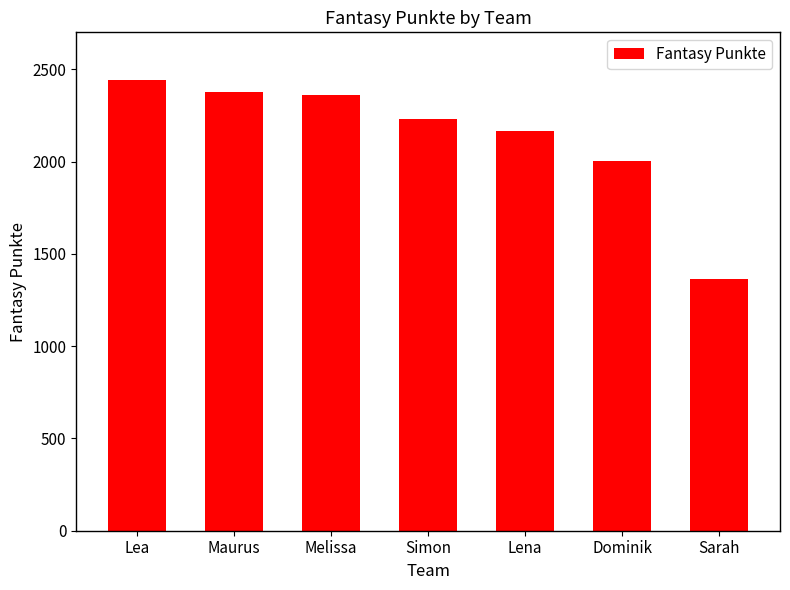

Approximately how many times larger is the value at Maurus compared to Simon?

1.1